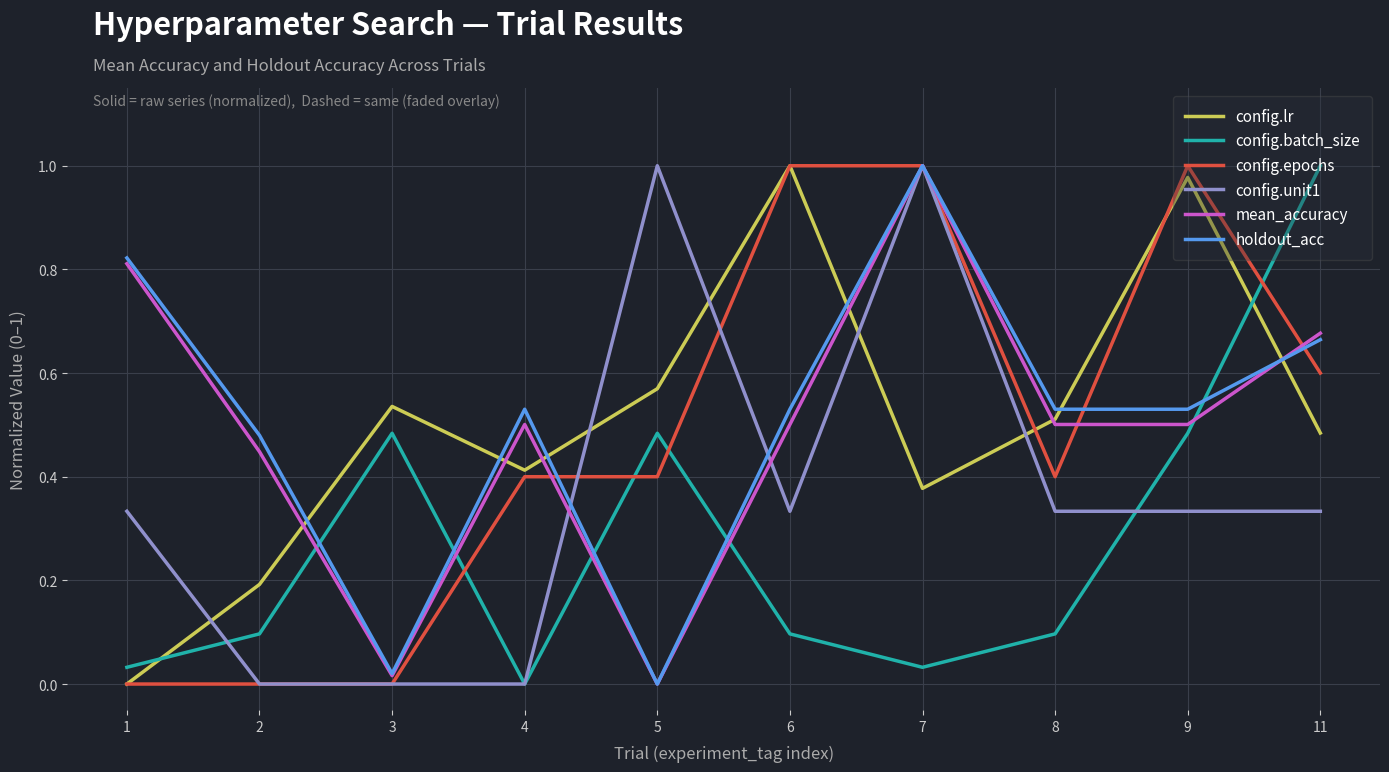

How many intersections are there between mean_accuracy and config.batch_size?

5